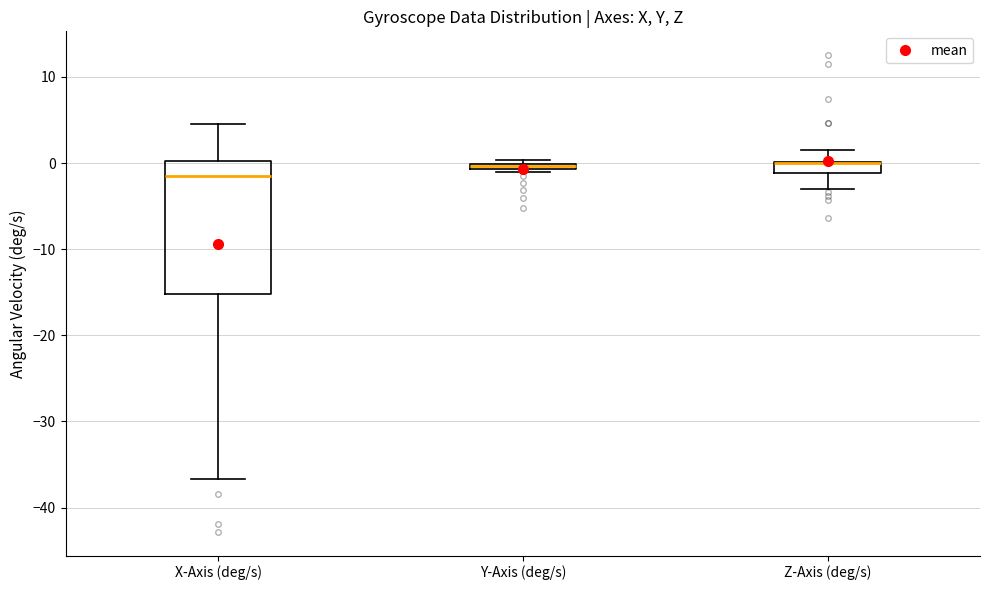

Where is the lower edge of the box for X-Axis (deg/s) on the y-axis? The values are not printed on the chart, so give them approximately, as read against the axis.

-15